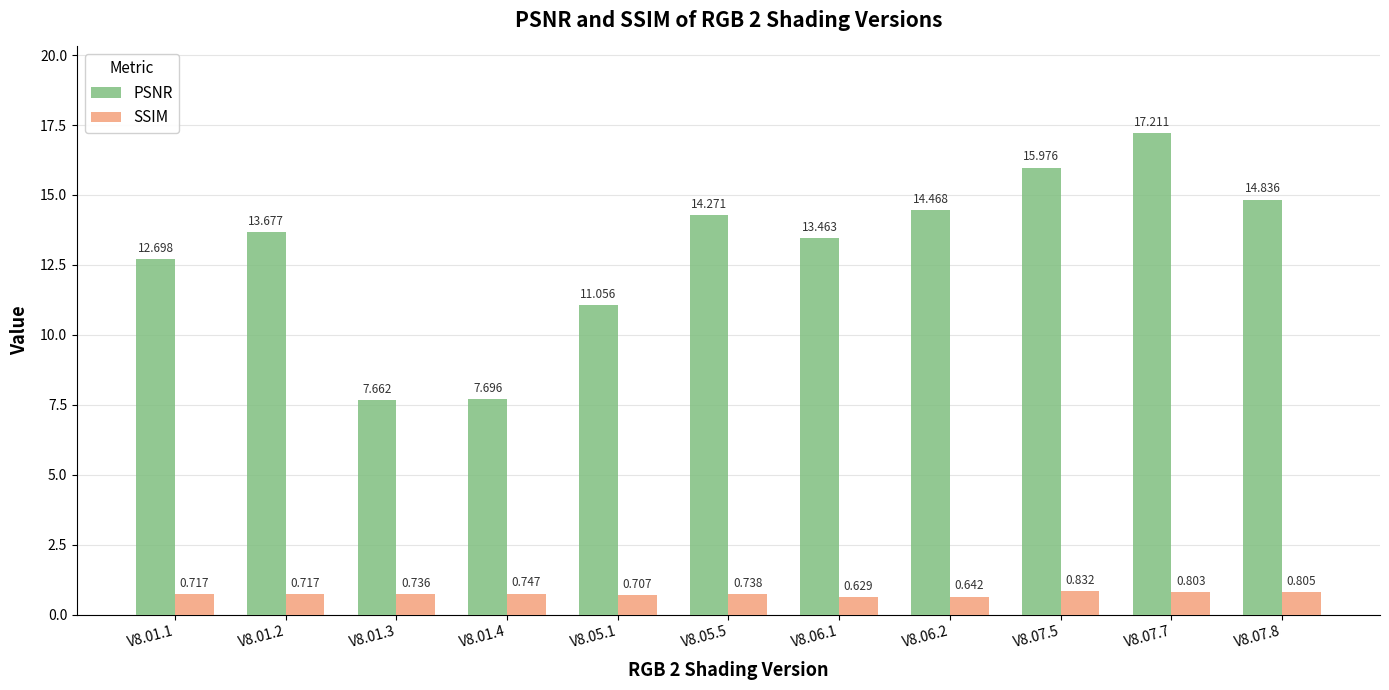

Which series has the largest total across all categories?

PSNR